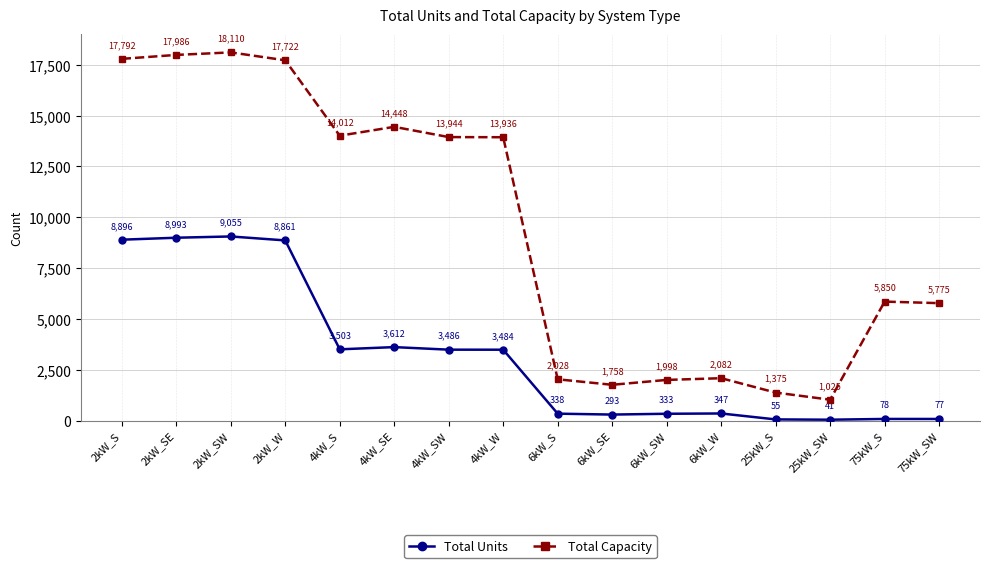

Rank the series by their maximum value, from lowest to highest.

Total Units, Total Capacity